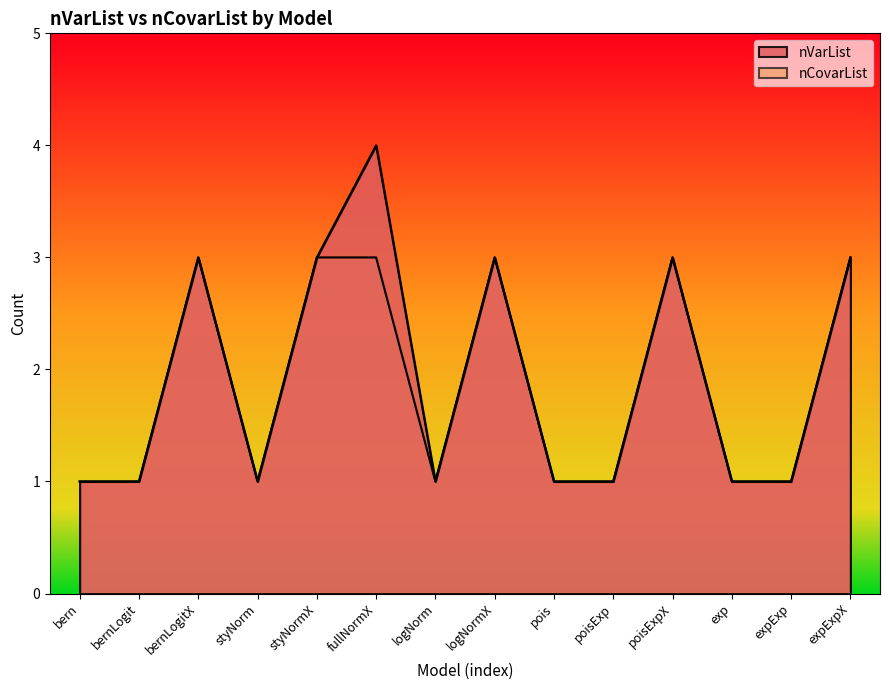

What is the highest value of the nCovarList series?

3